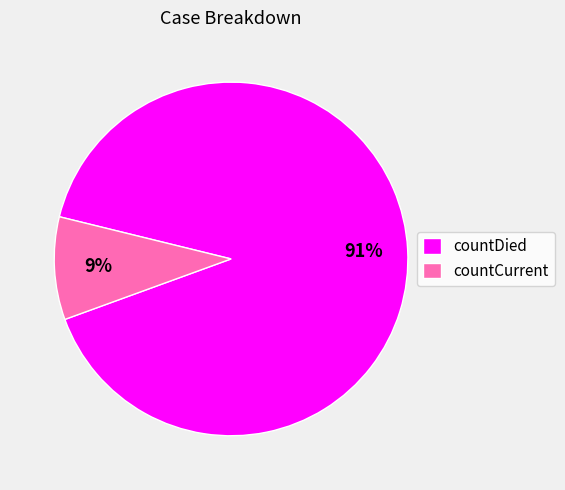

How many slices are in this pie chart?

2